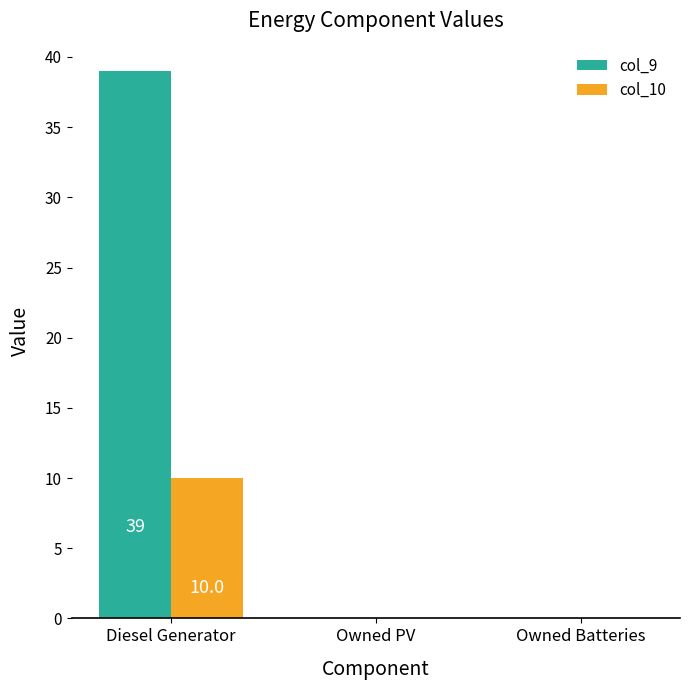

What is the sum of all col_10 values?

10.0